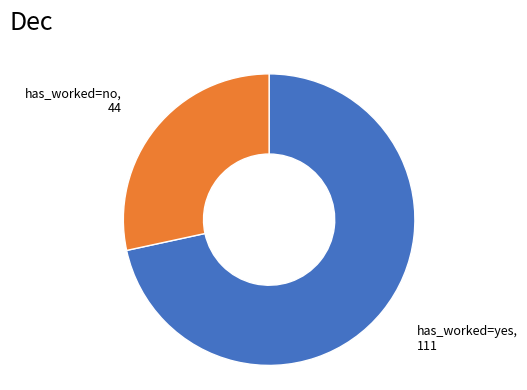

Count the number of slices in the pie.

2